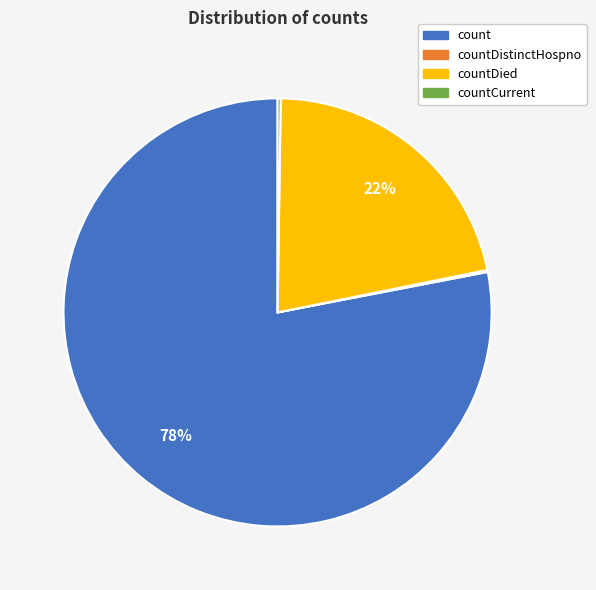

To the nearest percent, what is the difference between the largest and smallest slice percentages?

78%